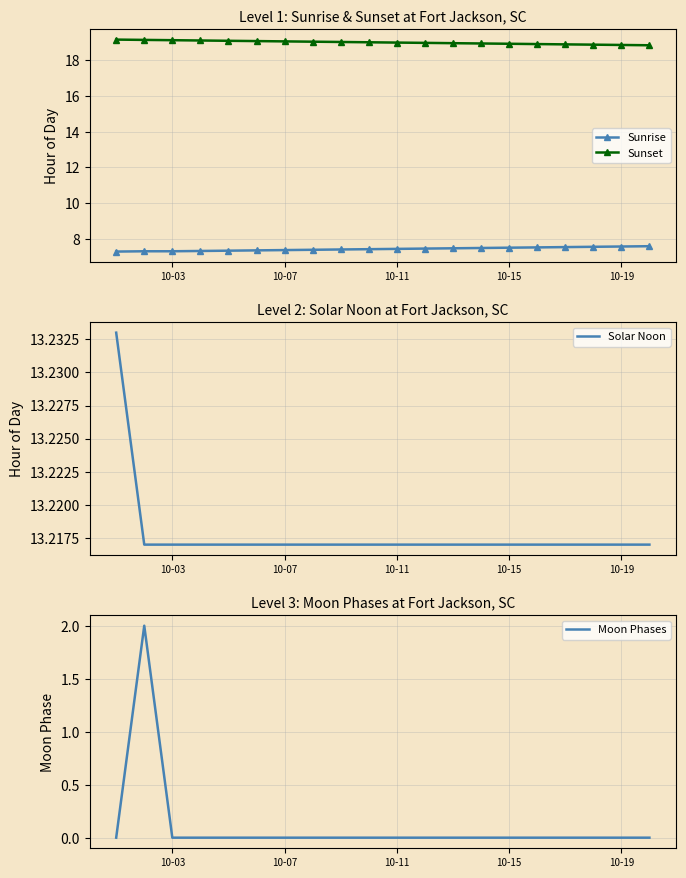

True or false: Solar Noon and Moon Phases intersect in this chart.

False